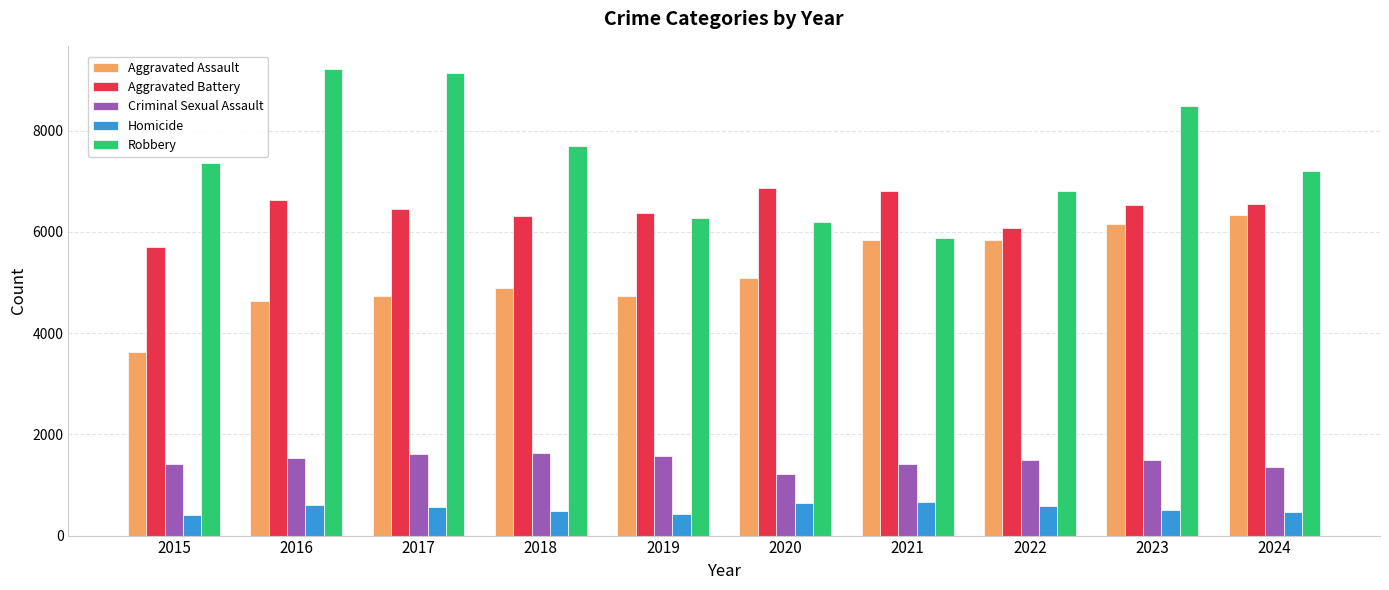

What is the smallest value displayed?

411